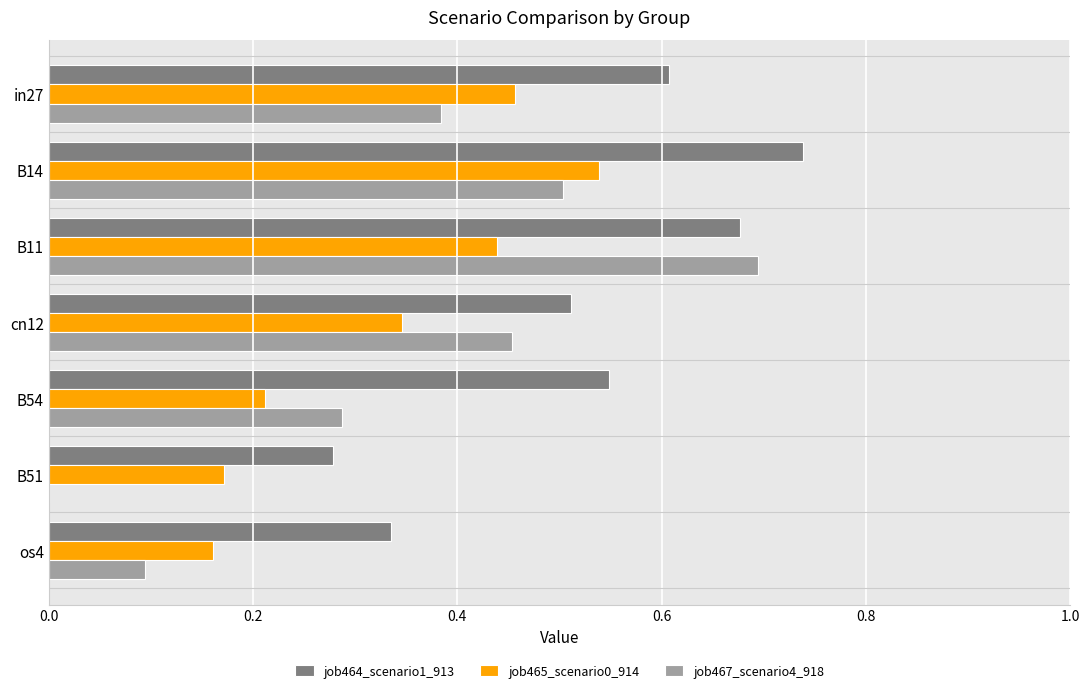

Which label corresponds to the largest value in the chart?

B14